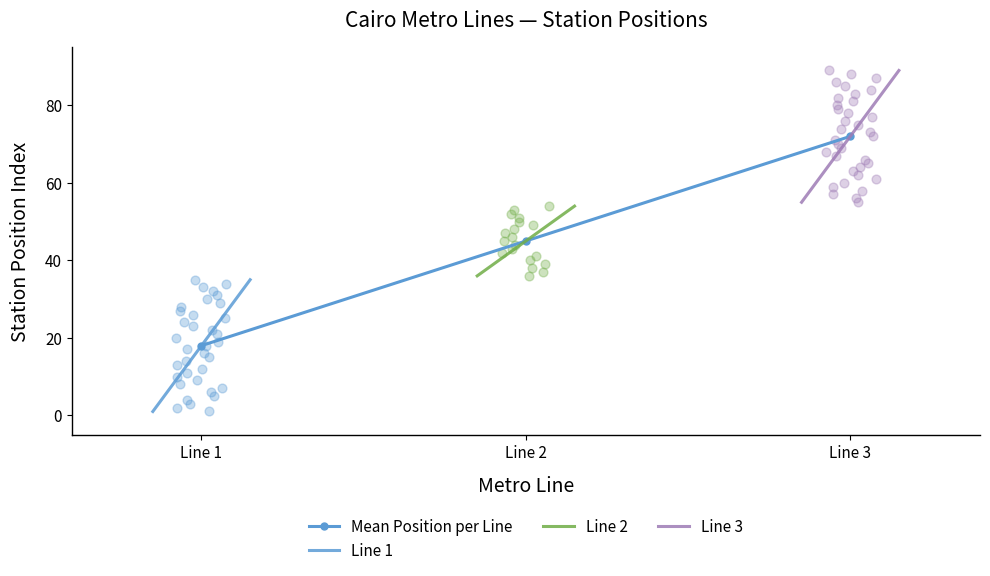

What are all the series names shown in the legend?

Mean Position per Line, Line 1, Line 2, Line 3